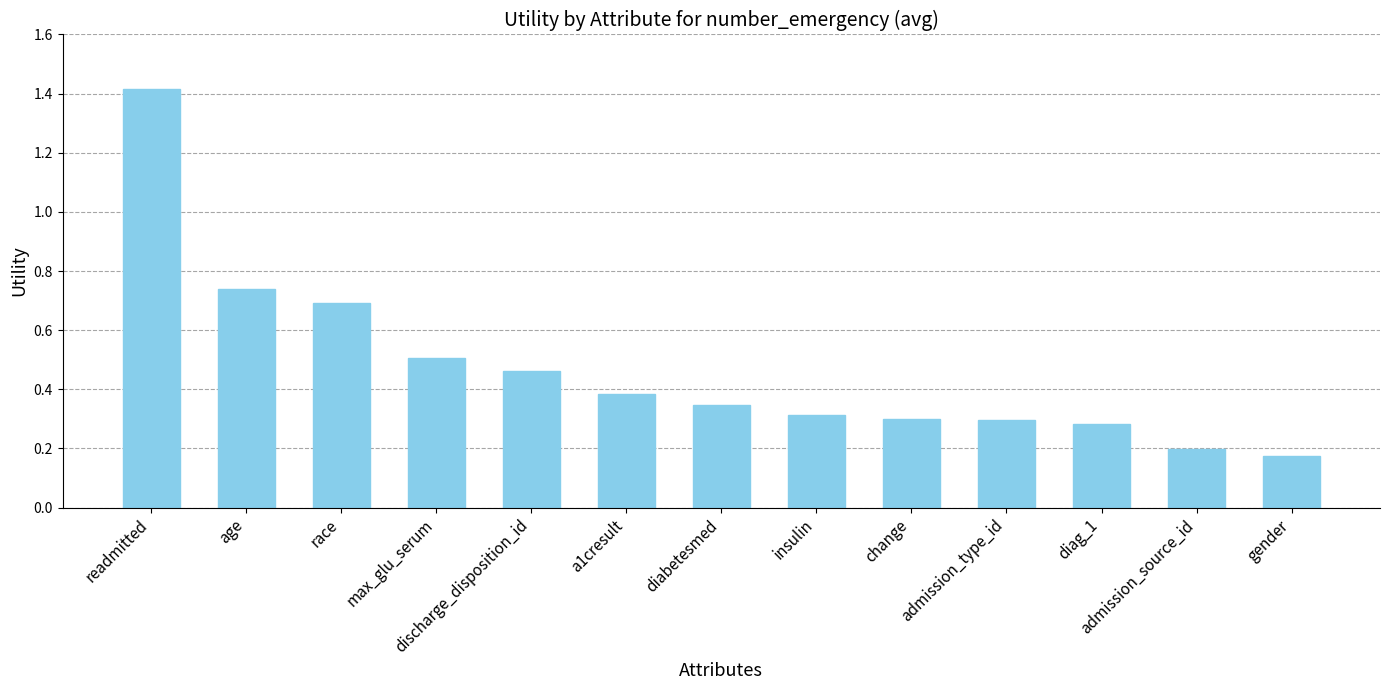

Which category has the highest value across all series?

readmitted